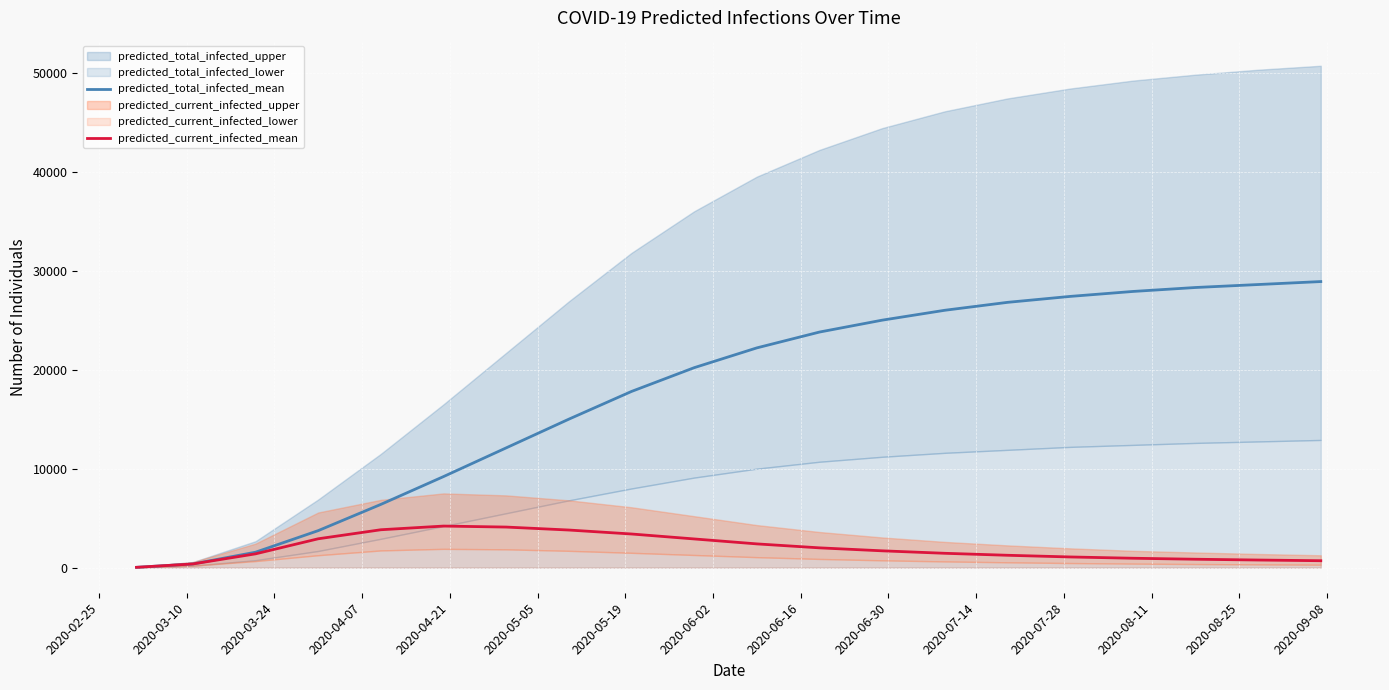

True or false: predicted_total_infected_mean has more than 2 points higher than both neighbors.

False